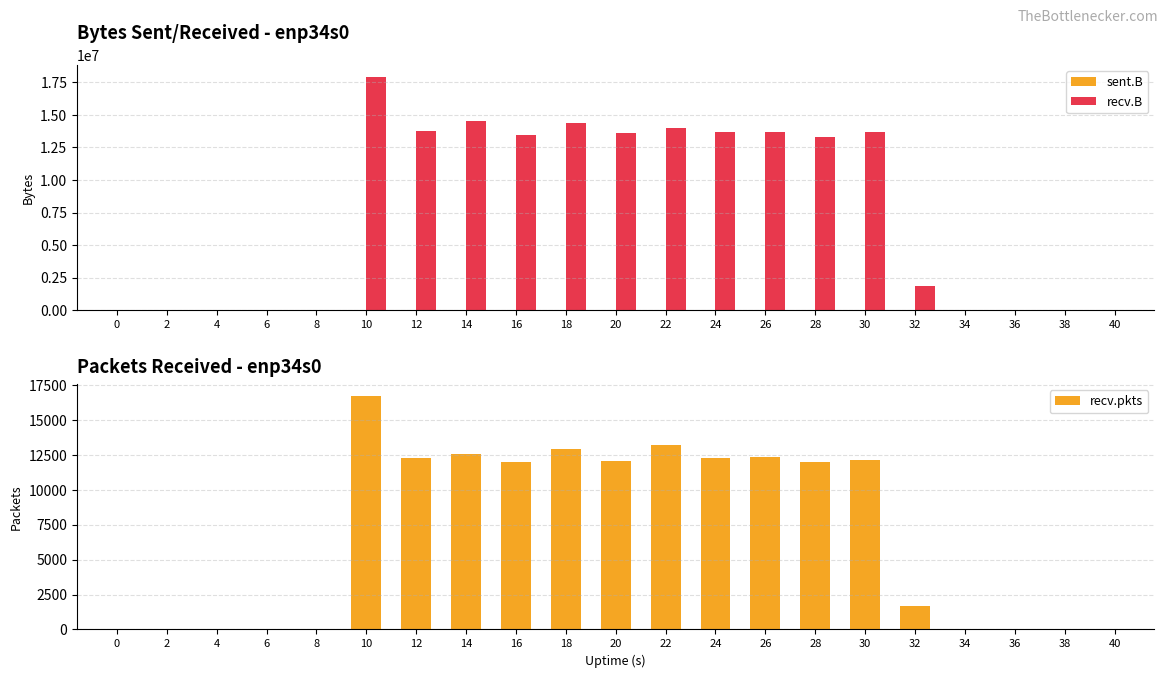

The value of recv.B at 36 is -7189358. True or false?

False